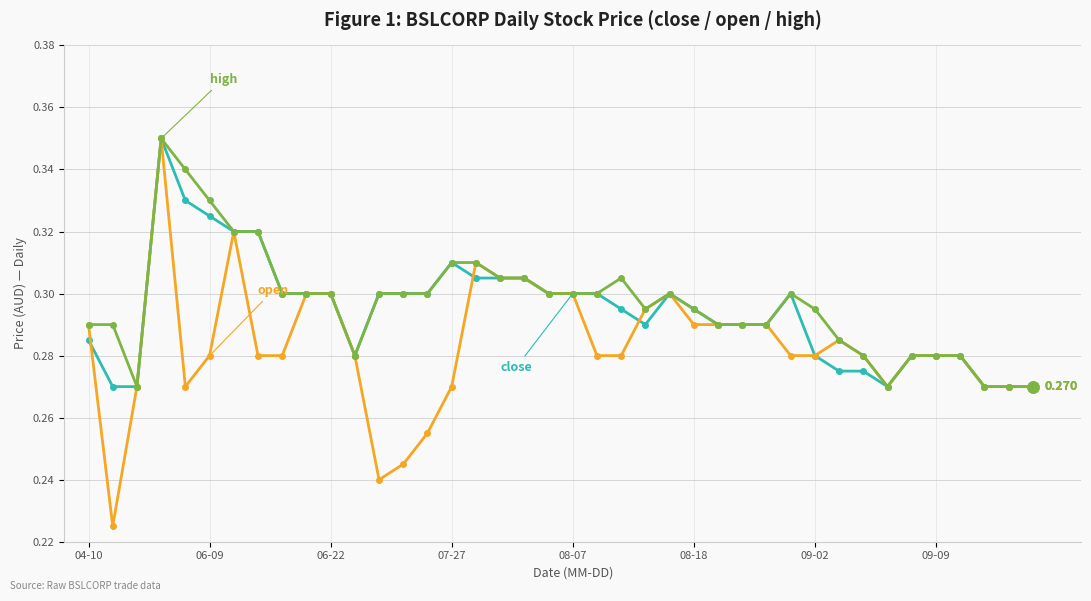

What is the greatest value displayed?

0.3